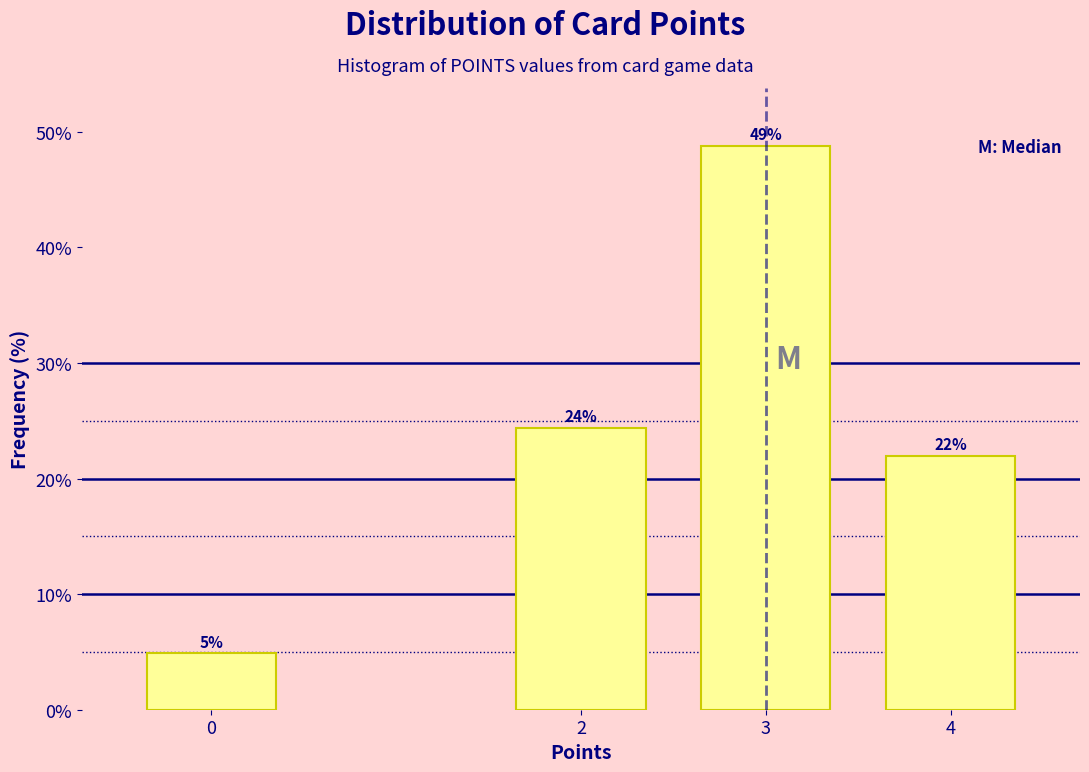

The chart shows a value of 22.3 at 3. True or false?

False